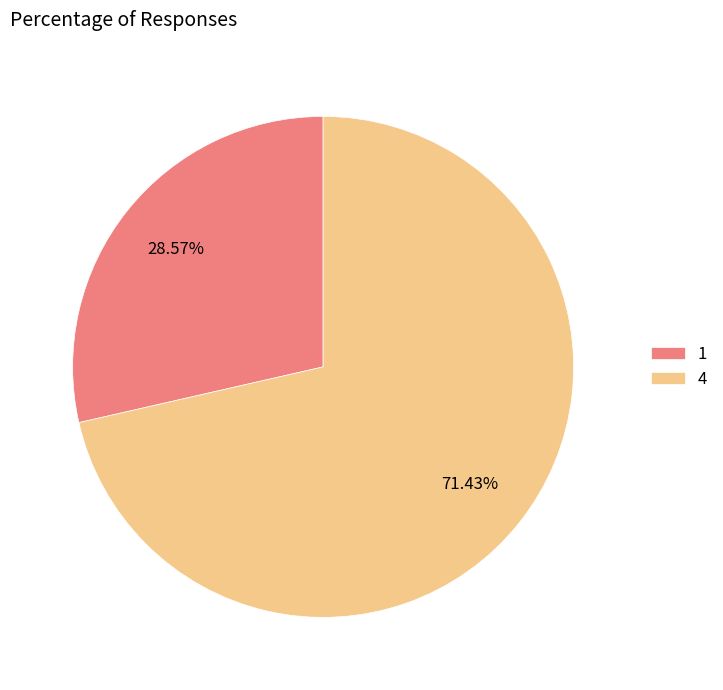

What is the total percentage of 1 and 4?

100.0%